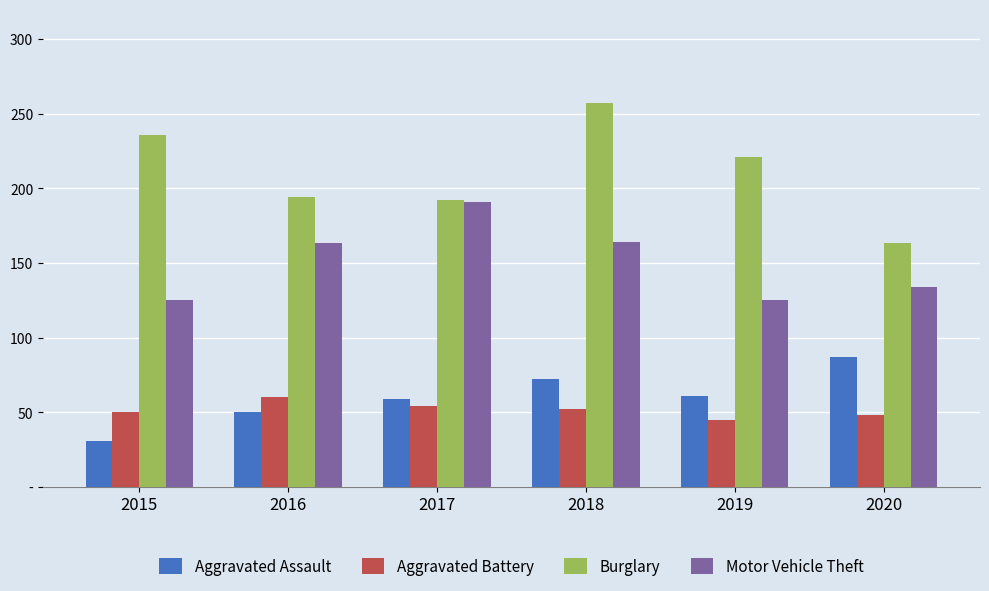

True or false: Motor Vehicle Theft has a value of 125 at 2019.

True